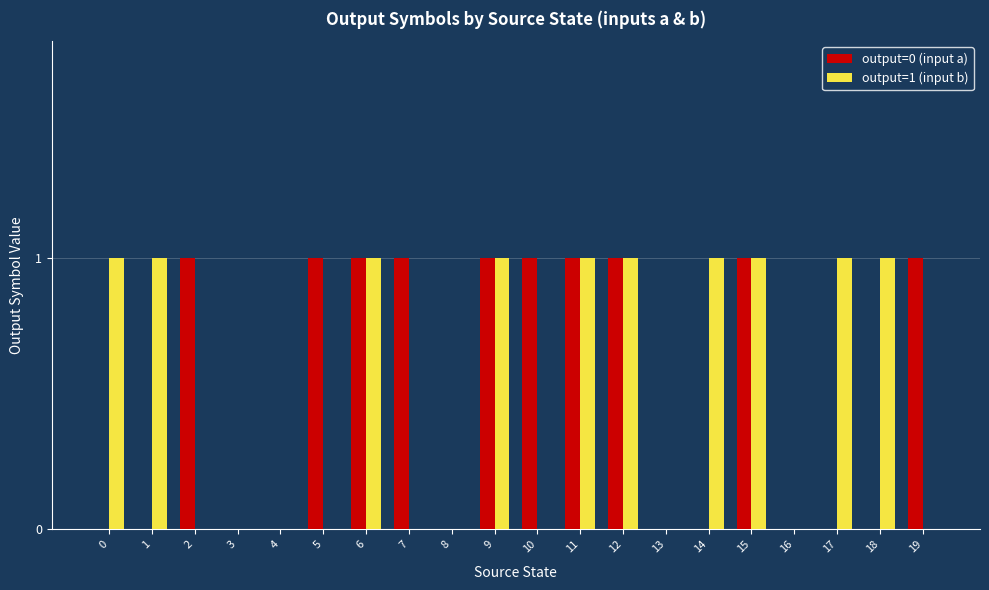

Count the number of categories in the chart.

20